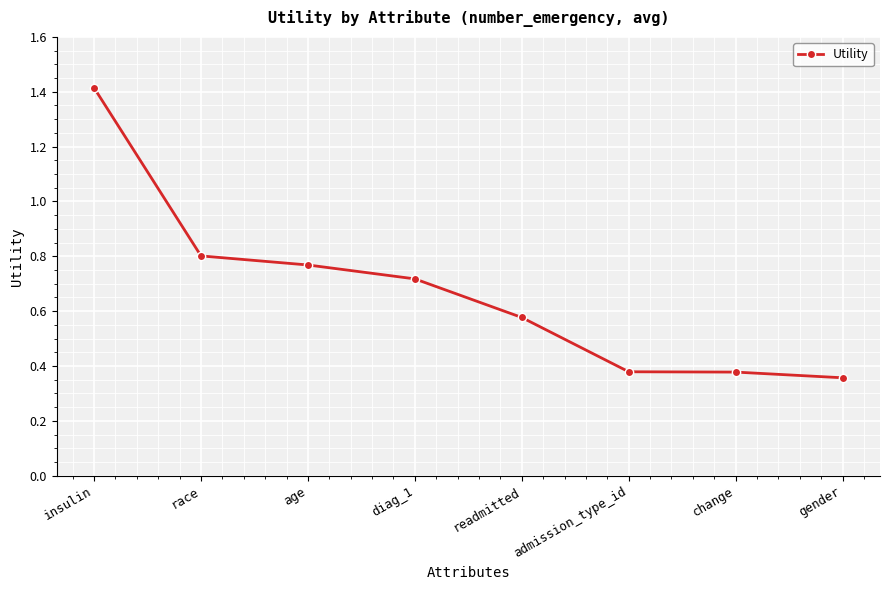

How many lines are shown in the chart?

1